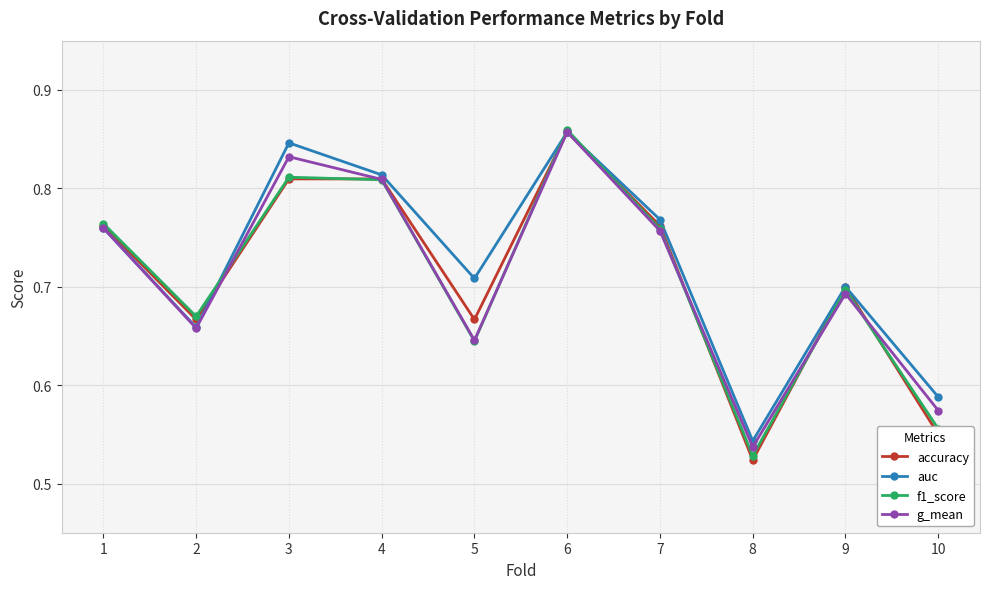

At which category does accuracy reach its first local valley?

2